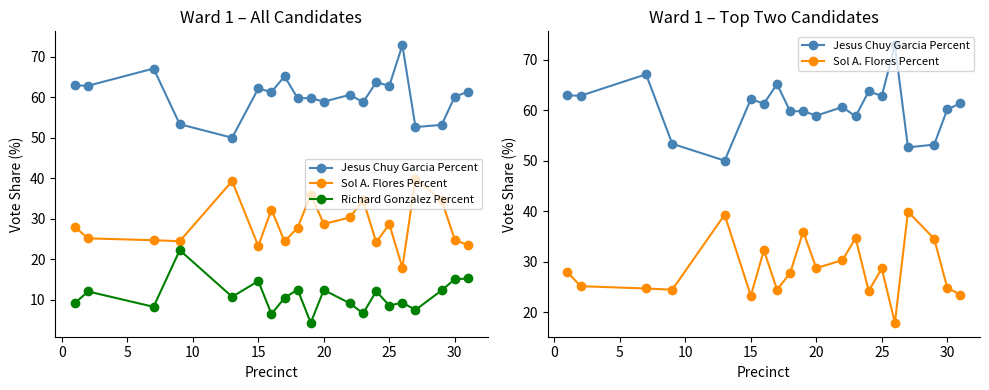

True or false: Jesus Chuy Garcia Percent and Richard Gonzalez Percent intersect in this chart.

False